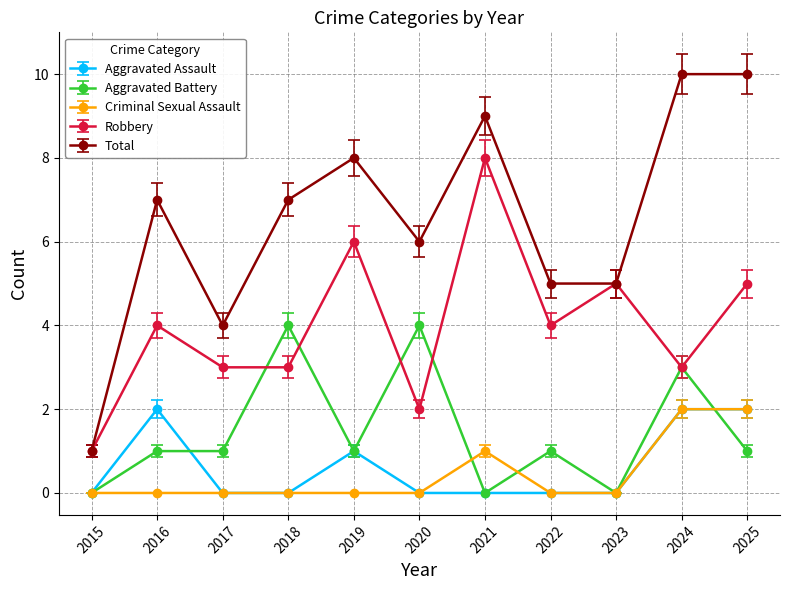

What is the difference between the second highest and minimum values in the Aggravated Battery series?

4